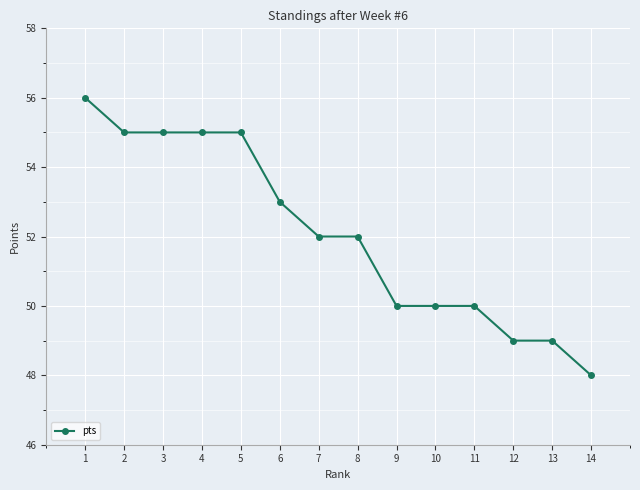

What is the approximate value at 1?

56